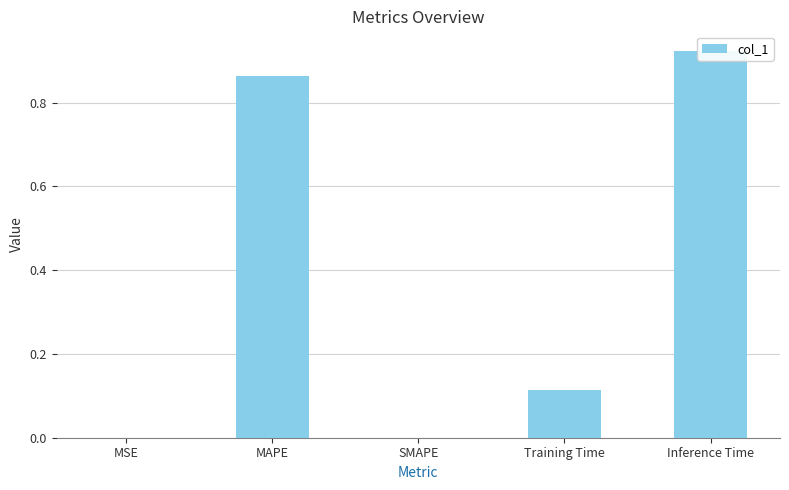

Does the chart contain any negative values?

No